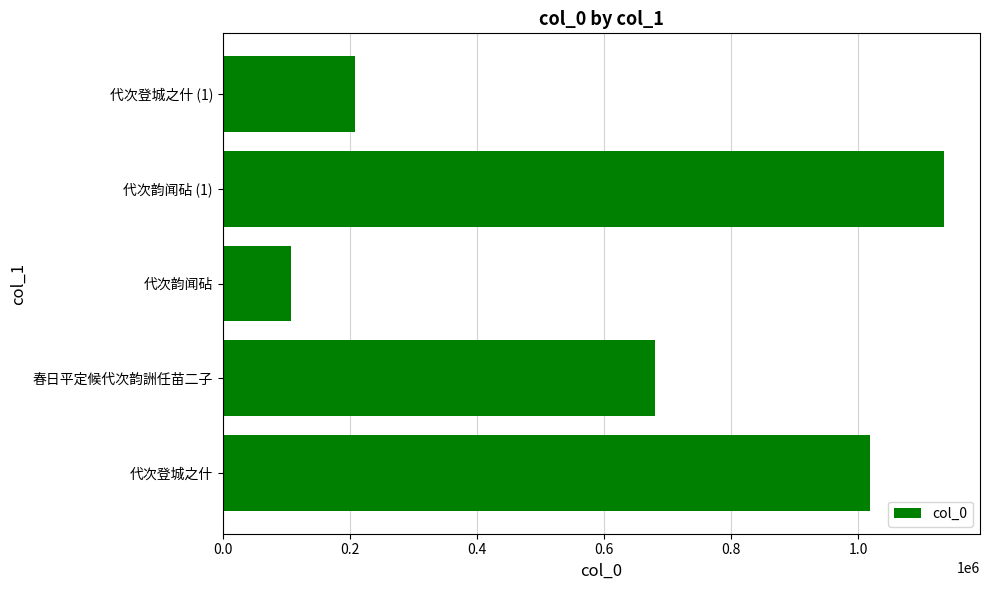

Where is the data nearest to the value 620734?

春日平定候代次韵詶任苗二子